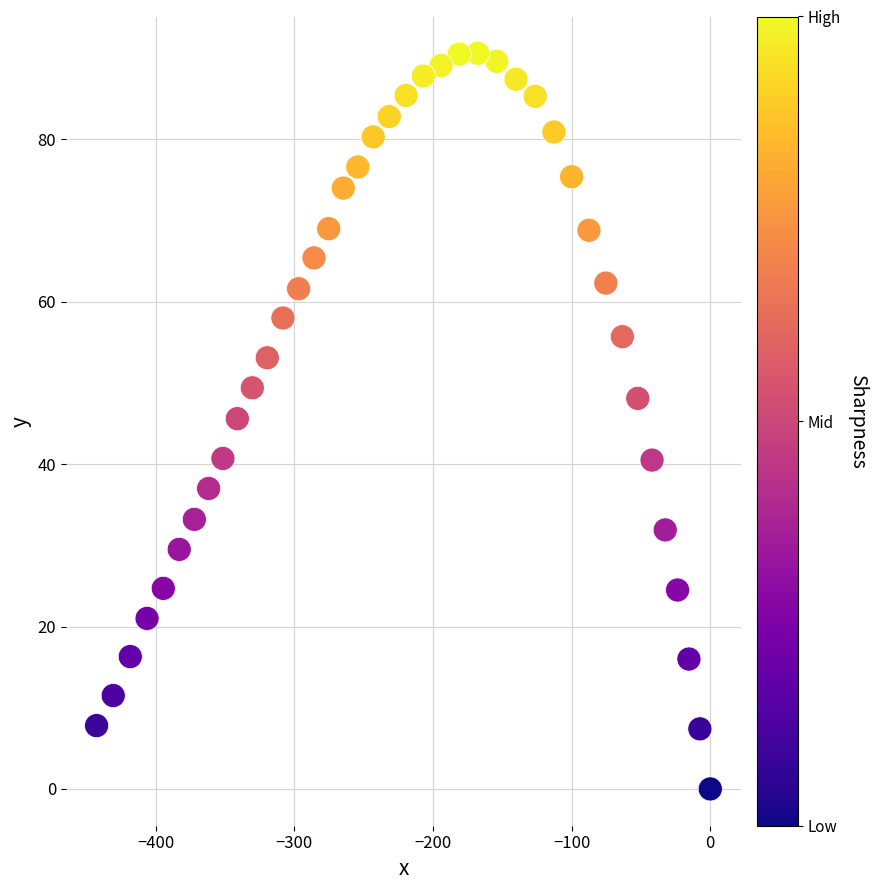

What is the range of Y values (max minus min)?

90.6